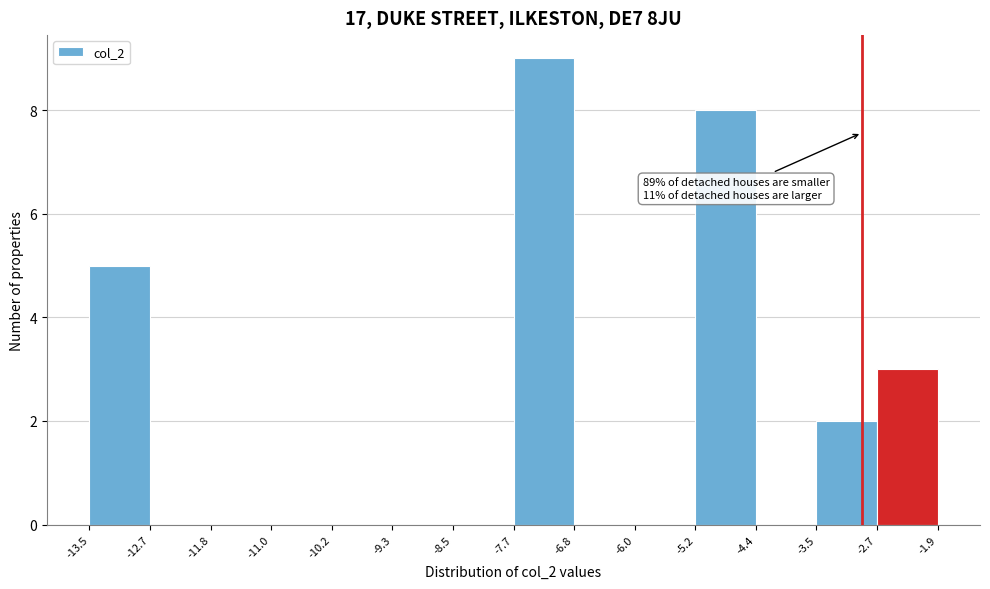

Over which range of the x-axis is the bar tallest?

-7.7 to -6.8